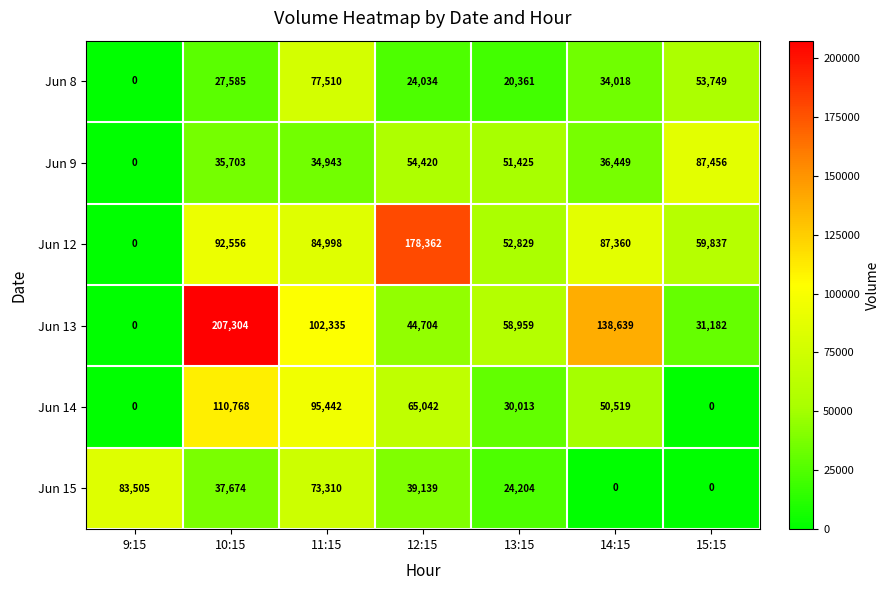

Which series has the largest total across all categories?

Jun 13